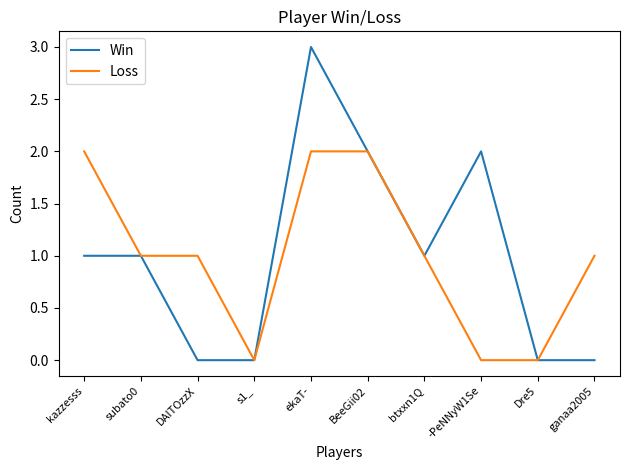

What is the total value across all series at ekaT-?

5